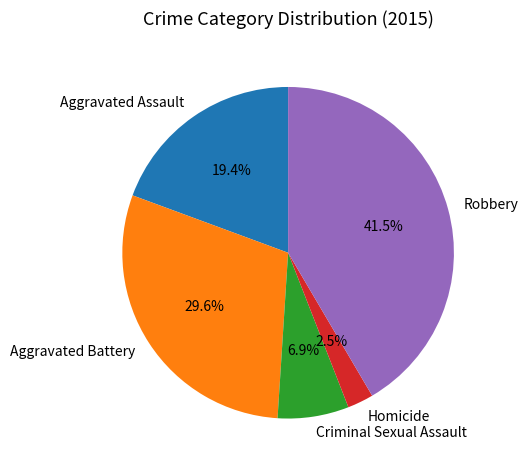

Which slice is the smallest?

Homicide